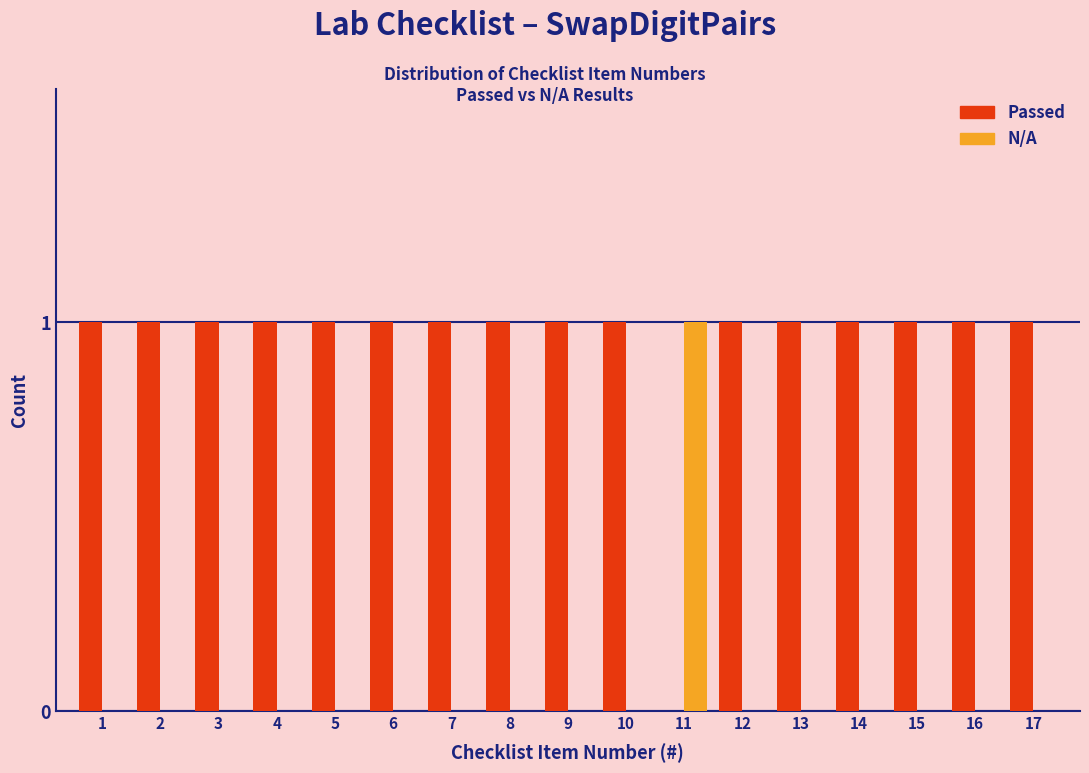

The N/A series shows 1 at 11. True or false?

True